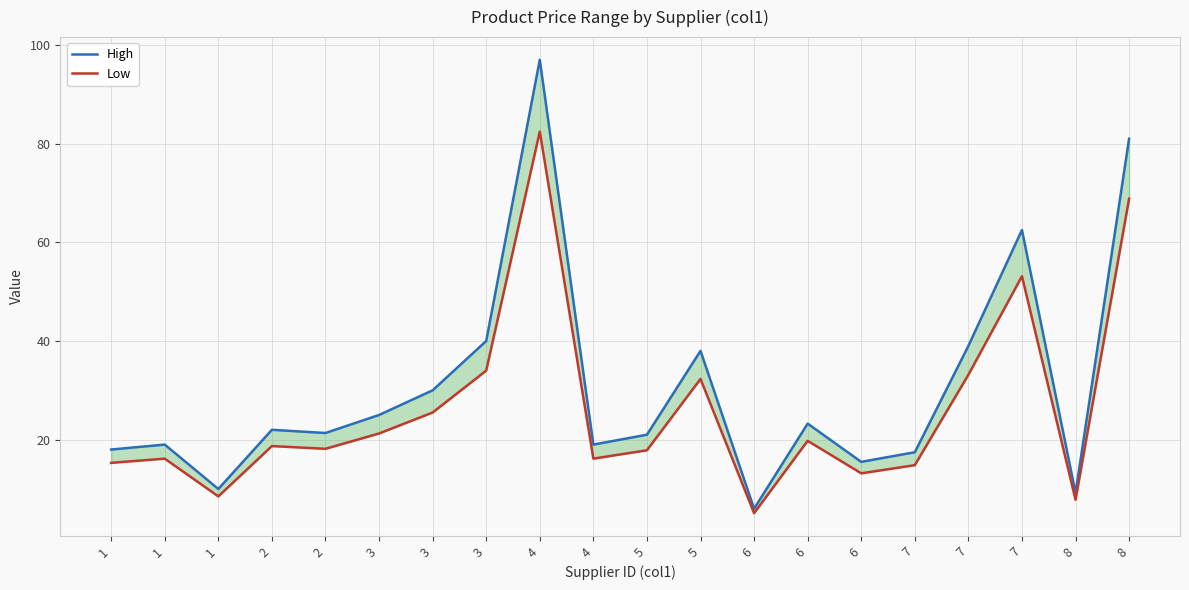

Reading left to right, what are all the values shown in this chart?

High: 1=18.0	1=19.0	1=10.0	2=22.0	2=21.4	3=25.0	3=30.0	3=40.0	4=97.0	4=19.0	5=21.0	5=38.0	6=6.0	6=23.2	6=15.5	7=17.4	7=39.0	7=62.5	8=9.2	8=81.0
Low: 1=15.3	1=16.1	1=8.5	2=18.7	2=18.1	3=21.2	3=25.5	3=34.0	4=82.5	4=16.1	5=17.8	5=32.3	6=5.1	6=19.8	6=13.2	7=14.8	7=33.1	7=53.1	8=7.8	8=68.8